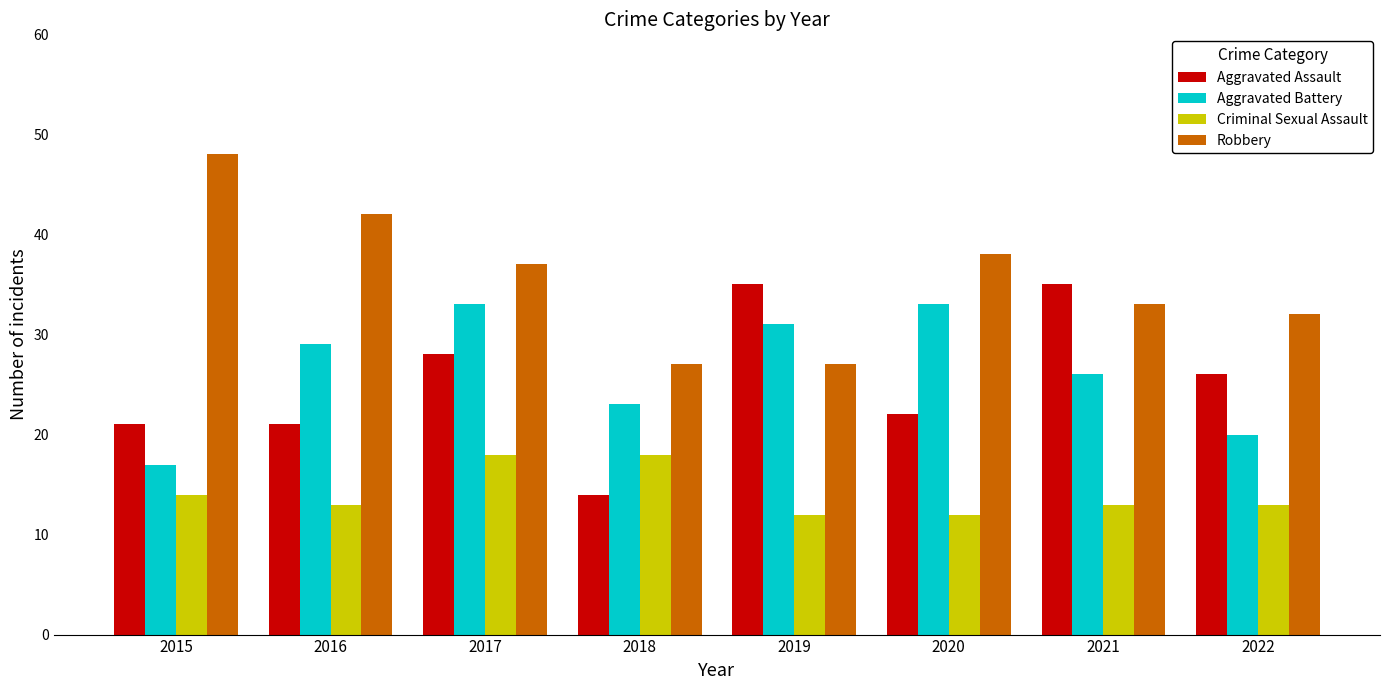

At which category is the sum across all series the highest?

2017